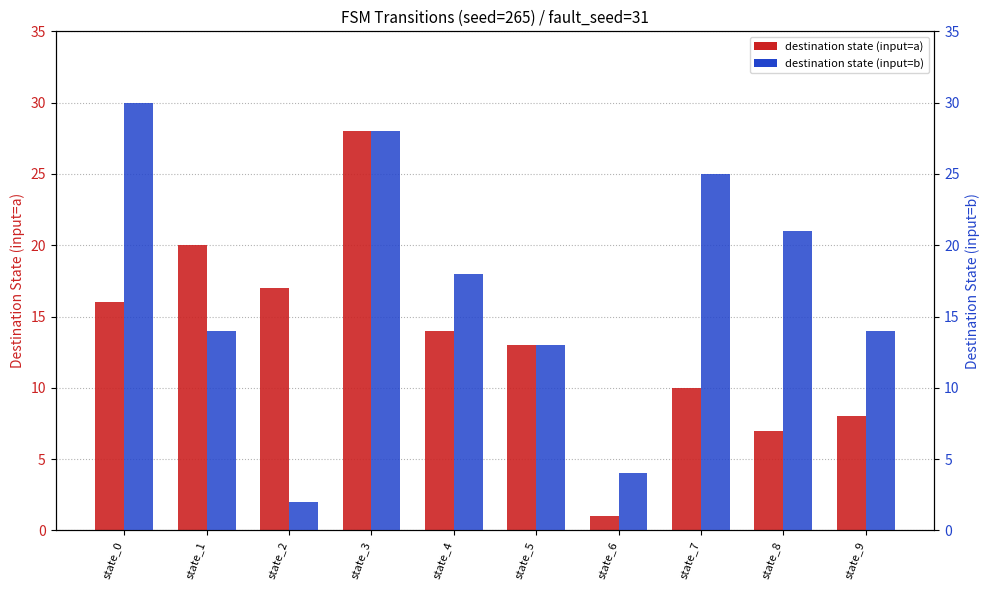

Where does the destination_a series first go above 14?

state_0